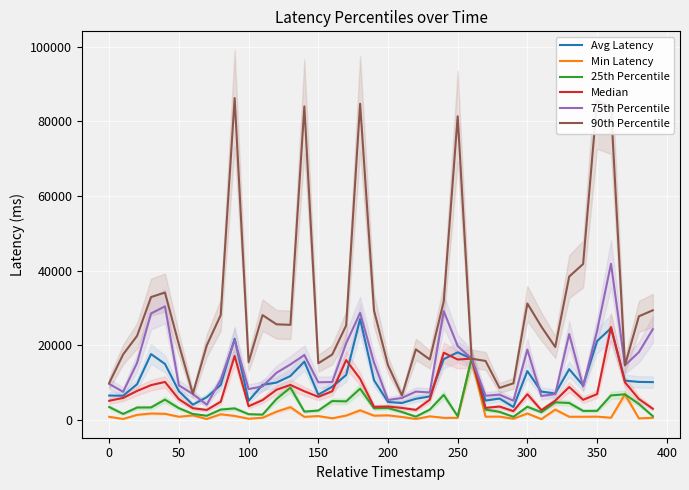

What are all the series names shown in the legend?

Avg Latency, Min Latency, 25th Percentile, Median, 75th Percentile, 90th Percentile